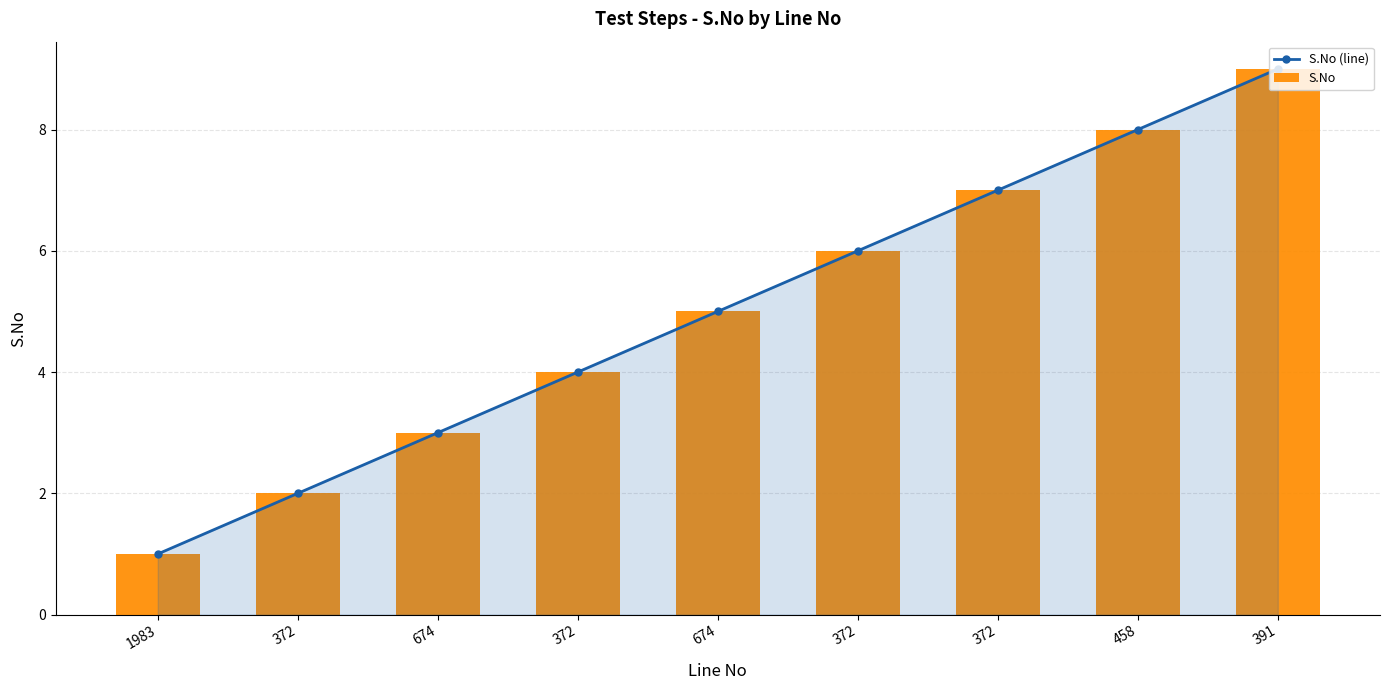

Which series has the largest total across all categories?

S.No (line)